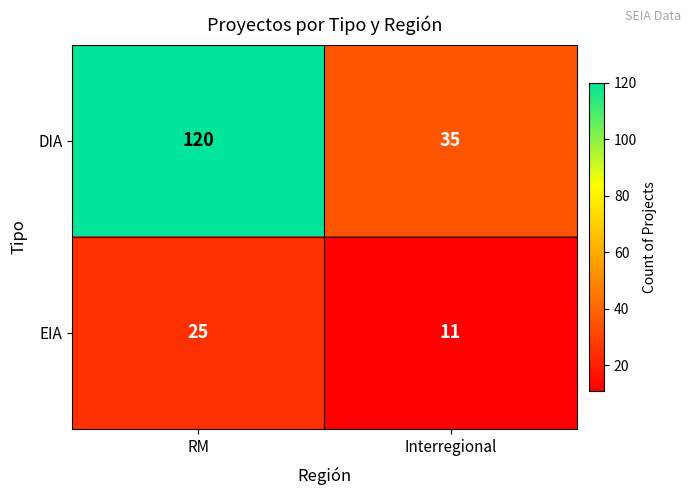

Where is DIA nearest to the value 77?

Interregional